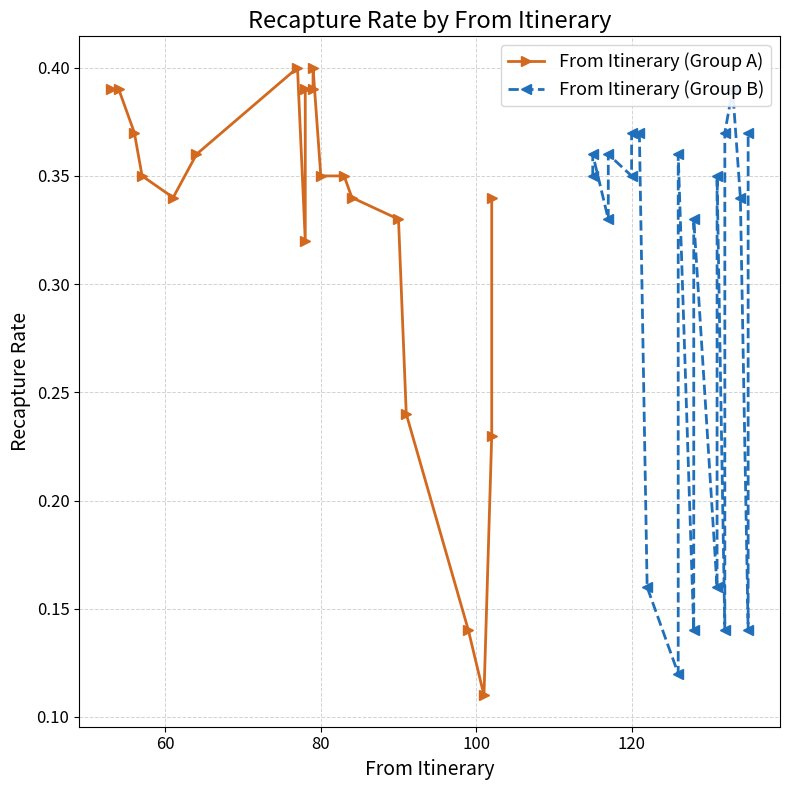

How many distinct data groups are displayed?

2